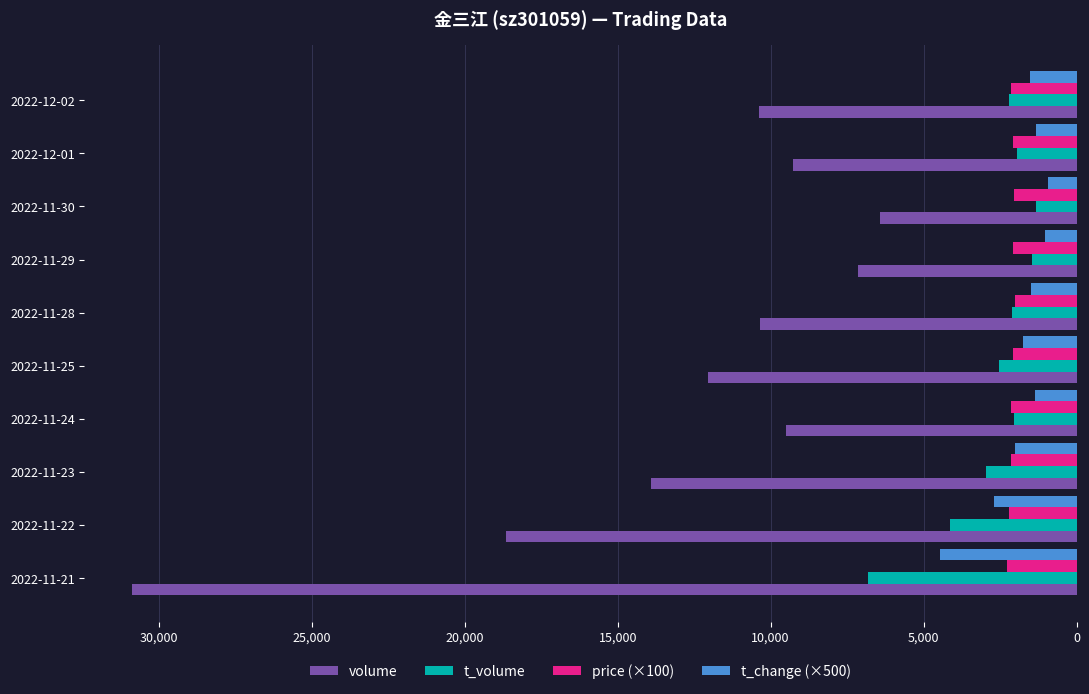

Which series has the largest total across all categories?

volume